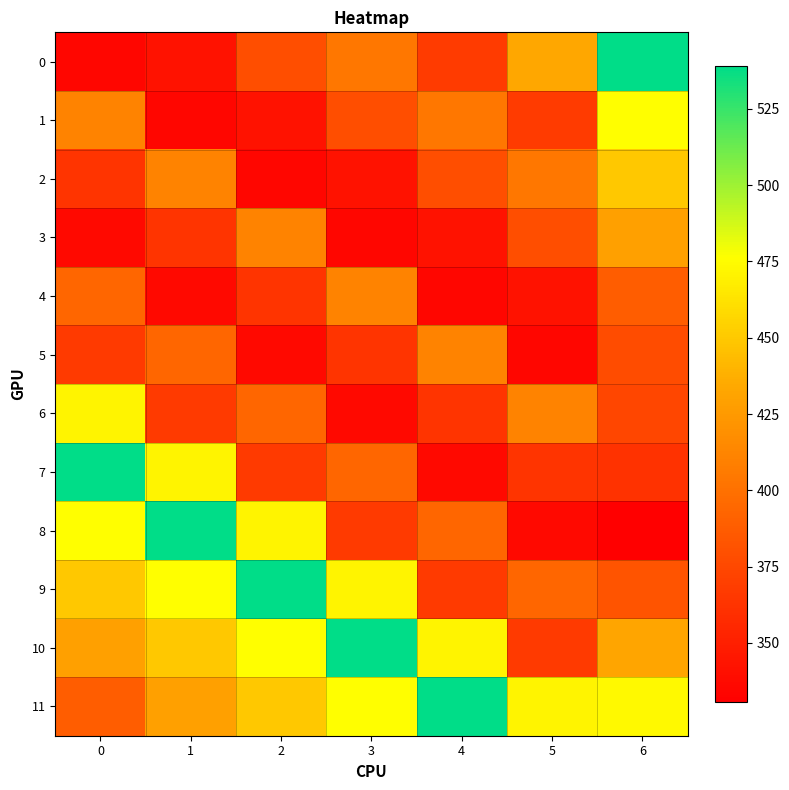

At which category is the sum across all series the highest?

6